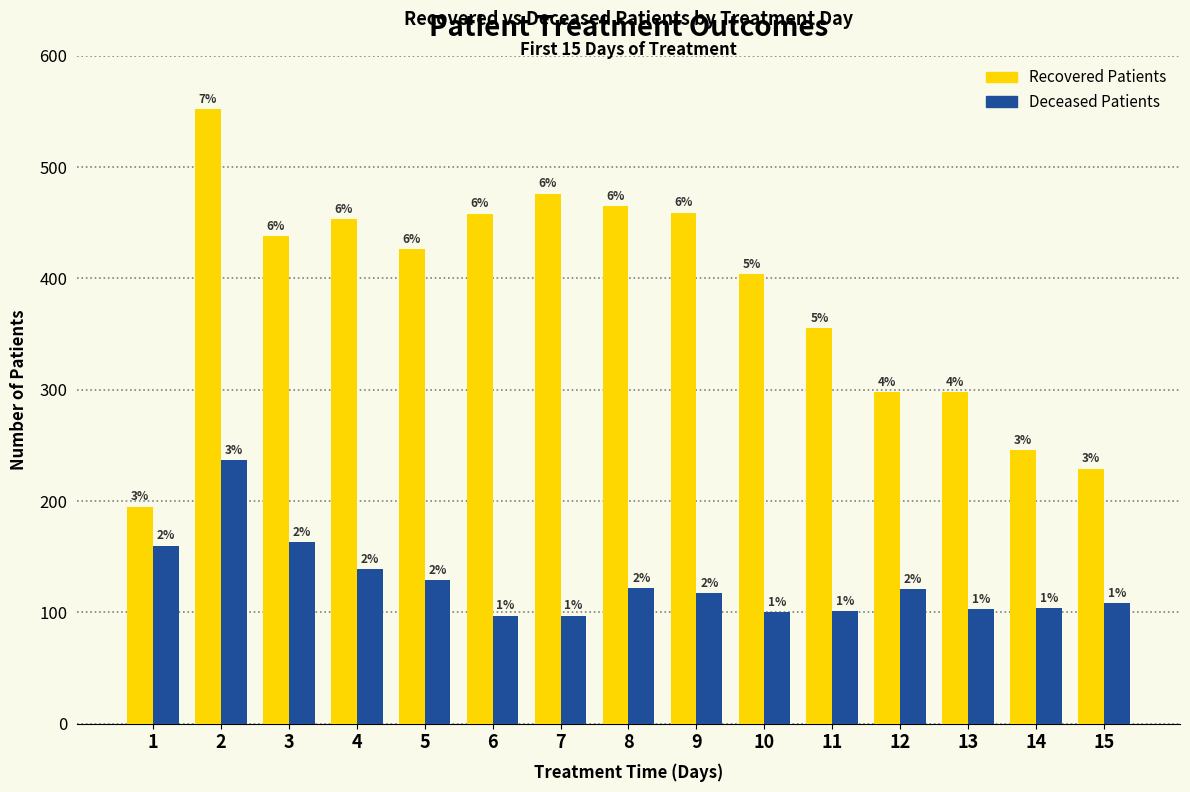

What is the total value across all series at 4?

592